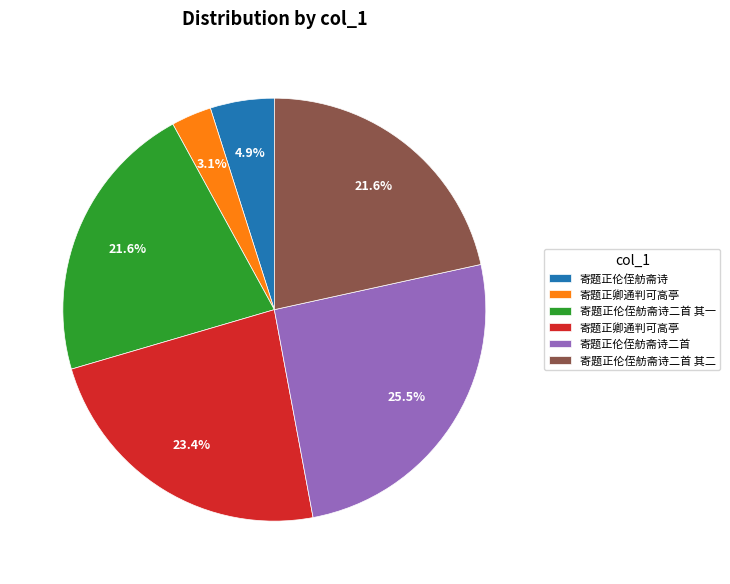

Is there any slice that represents more than half of the pie?

No